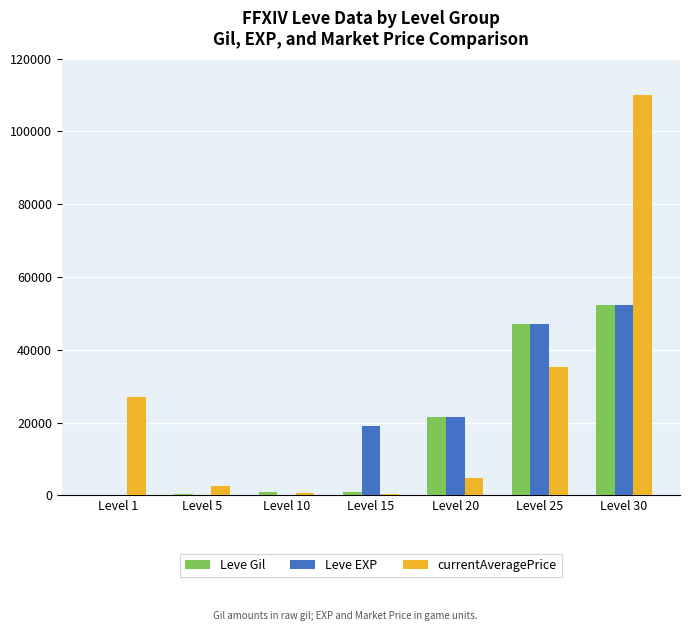

Between Level 1 and Level 25, which series saw the biggest shift?

Leve EXP